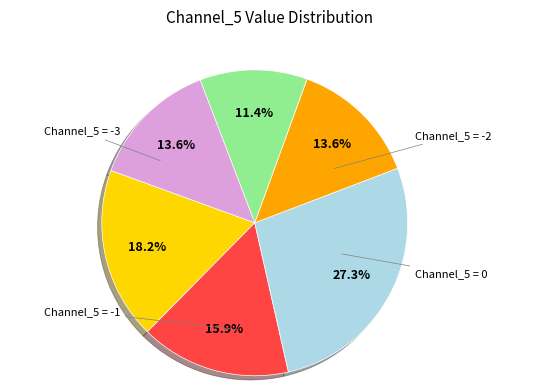

To the nearest percent, what is the average slice percentage?

17%